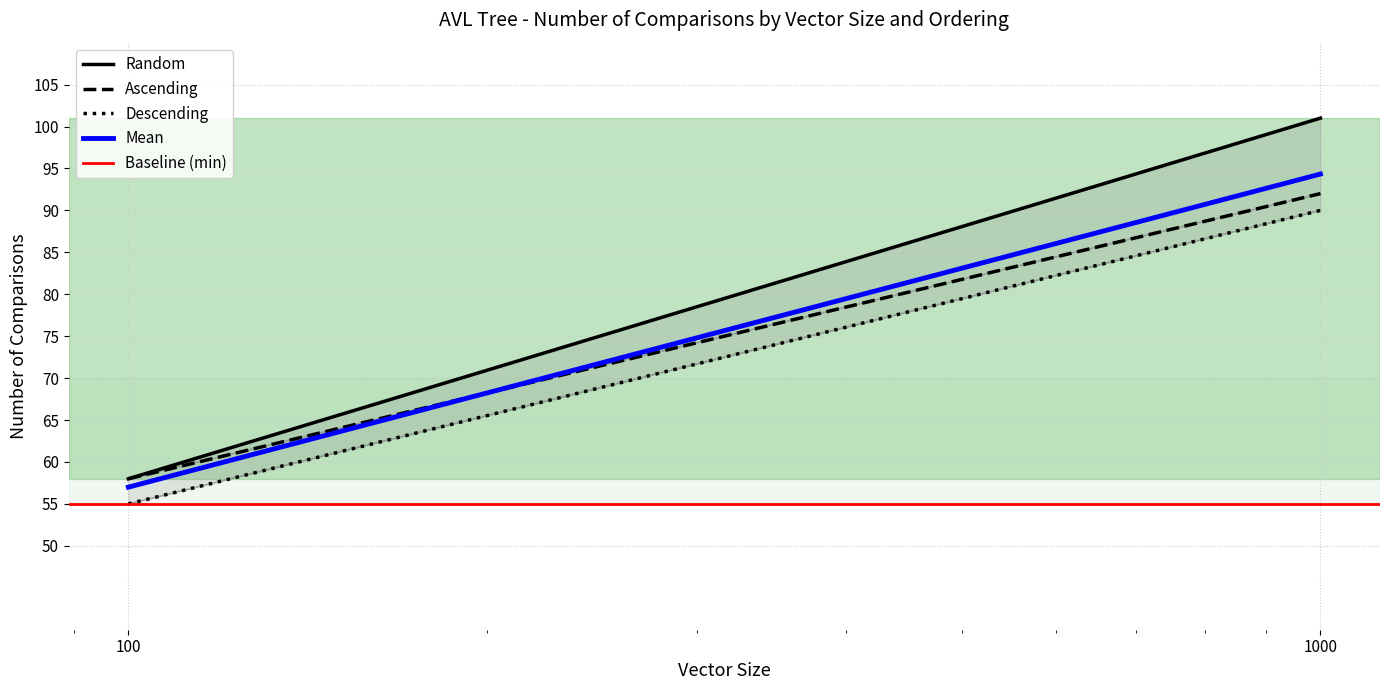

Which series has the largest total across all categories?

Random